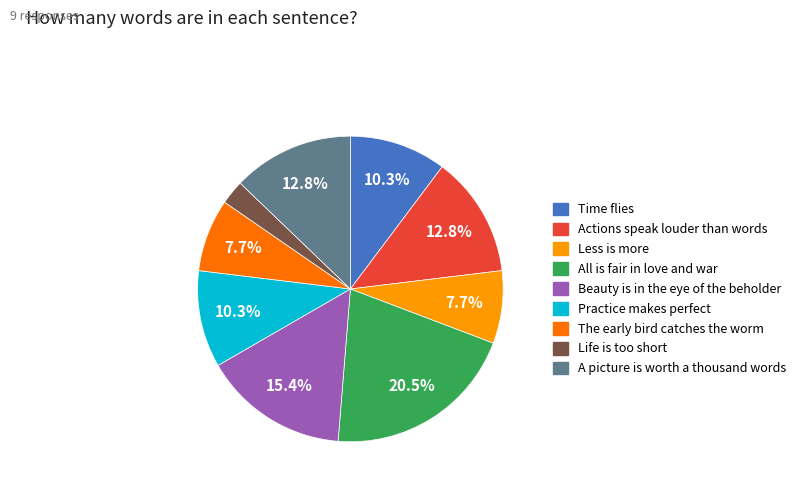

What percentage do A picture is worth a thousand words and Actions speak louder than words together represent?

25.6%